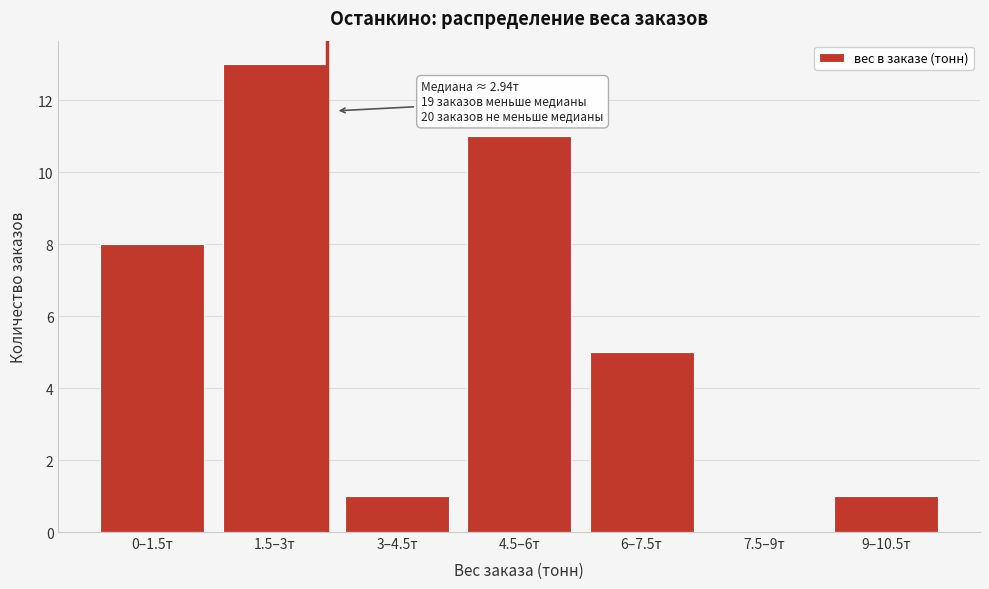

Reading left to right, extract all data points from this chart.

0–1.5т=8	1.5–3т=13	3–4.5т=1	4.5–6т=11	6–7.5т=5	7.5–9т=0	9–10.5т=1